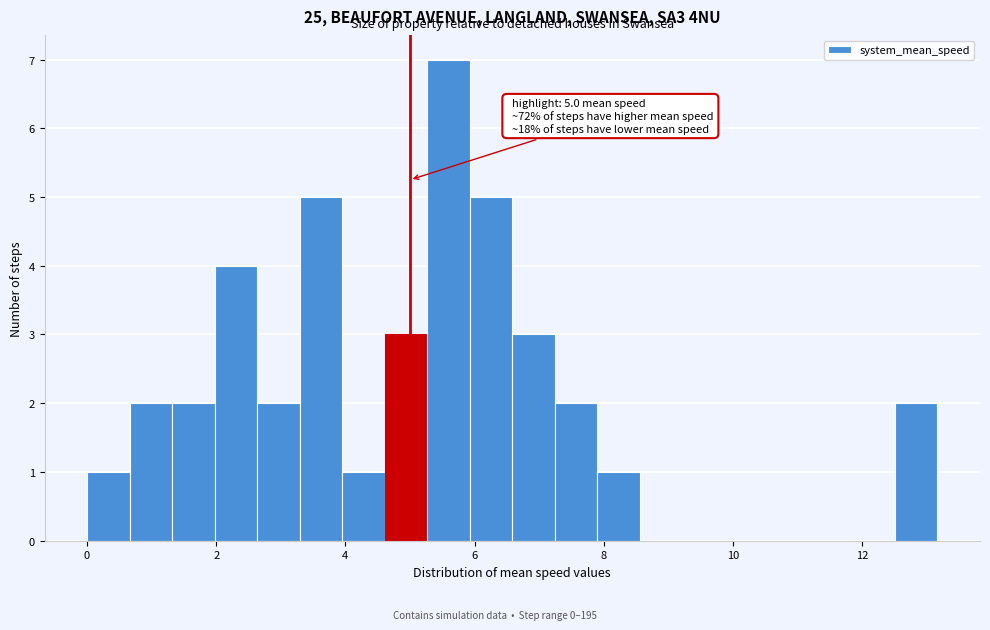

Around what value on the x-axis is the tallest bar? Give the approximate position of its centre, as read against the axis.

5.6